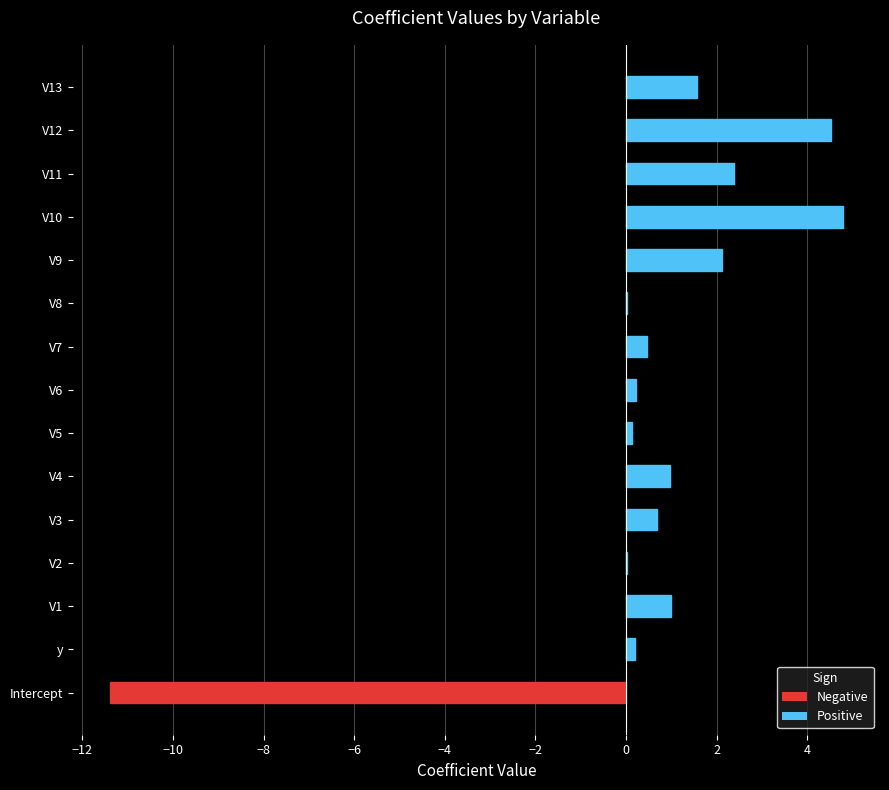

What is the ratio of the value at V4 to the value at V9?

0.5